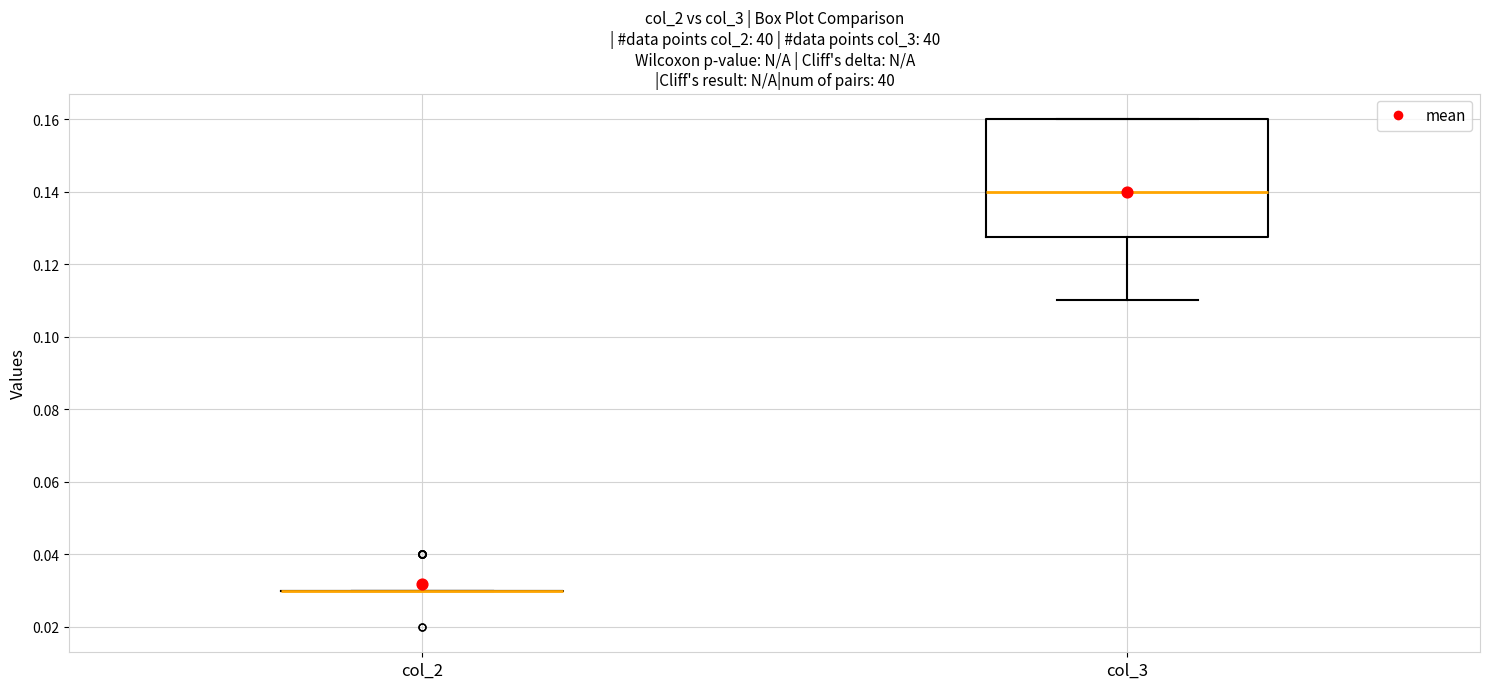

Comparing the boxes themselves (not the whiskers), which one is the tallest?

col_3